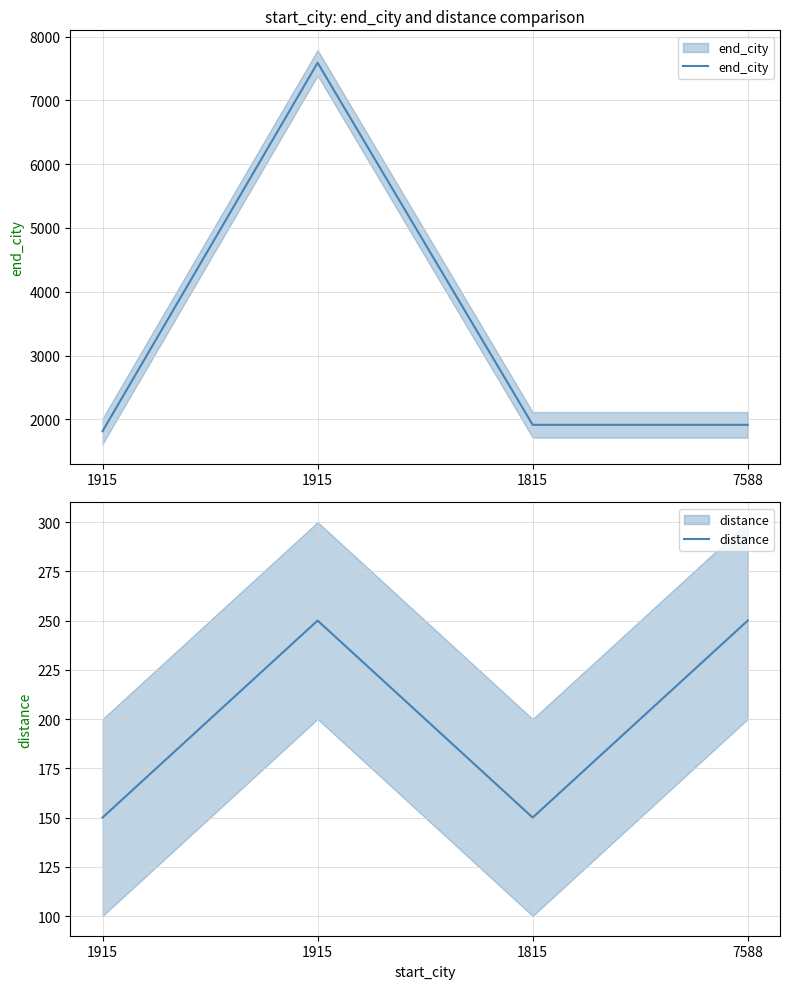

How many interior local peaks does the end_city series have?

1